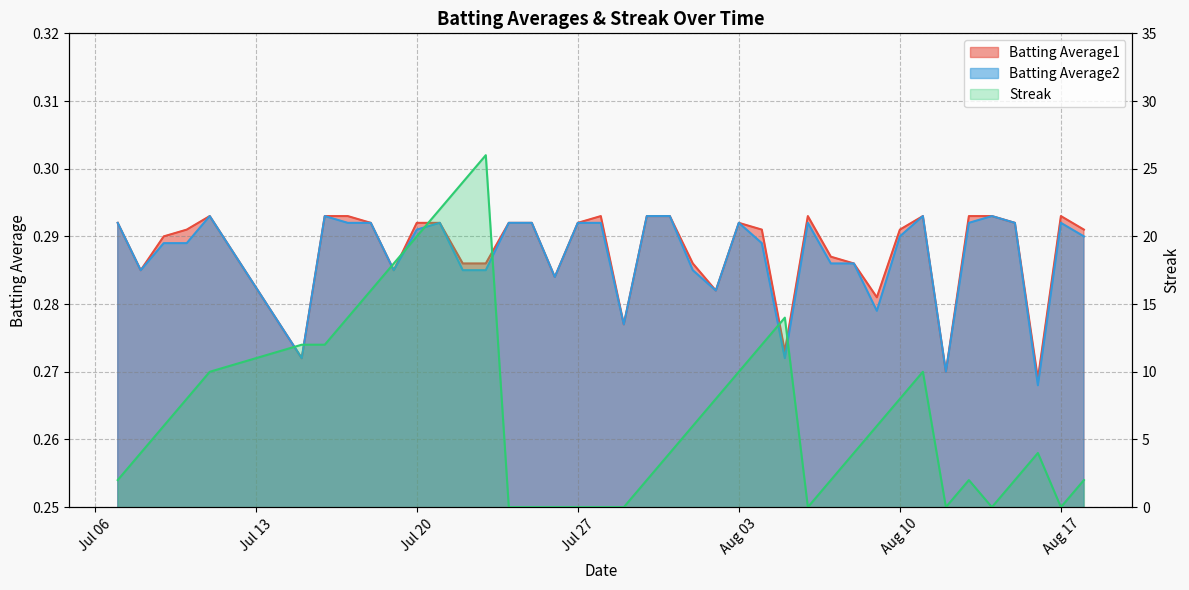

In Batting Average2, how many points are lower than both neighbors (excluding endpoints)?

10